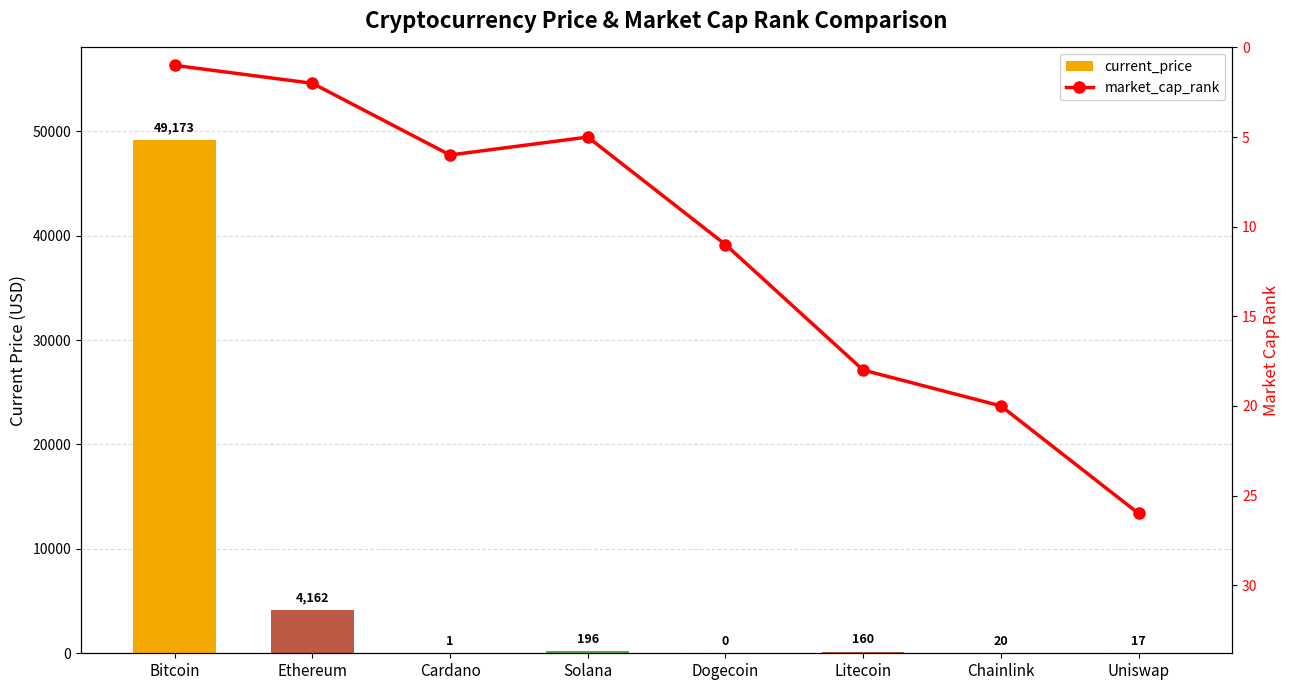

How many values in the market_cap_rank series exceed 11?

3